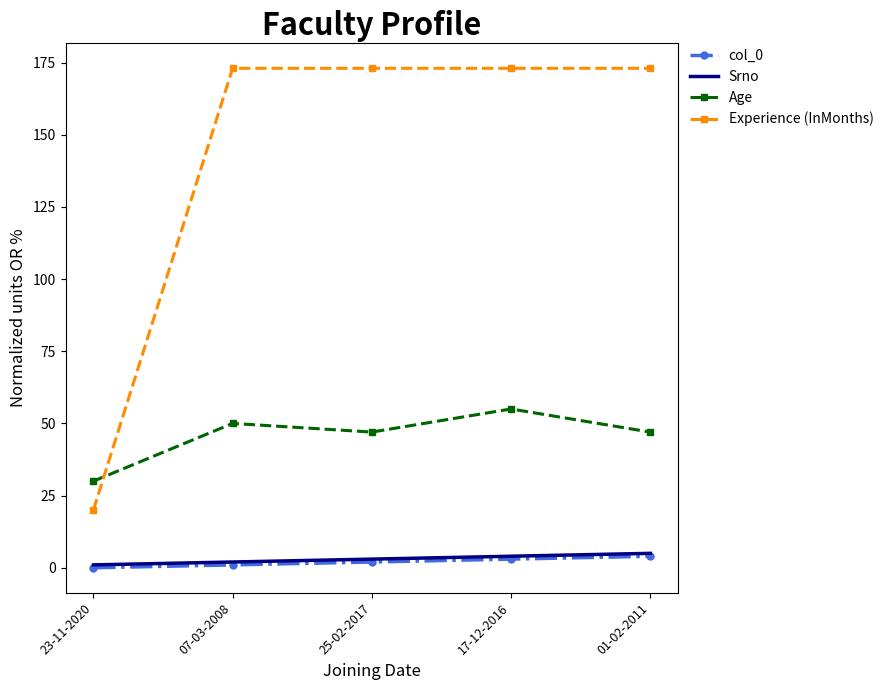

True or false: col_0 and Experience (InMonths) cross at least once.

False